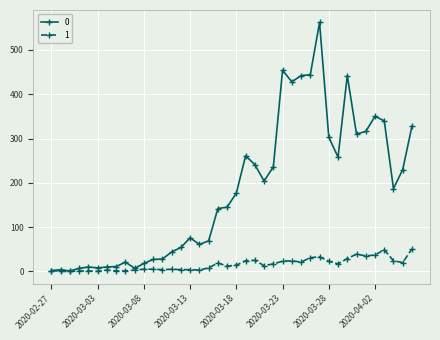

True or false: 1 has more than 0 interior local peaks.

True